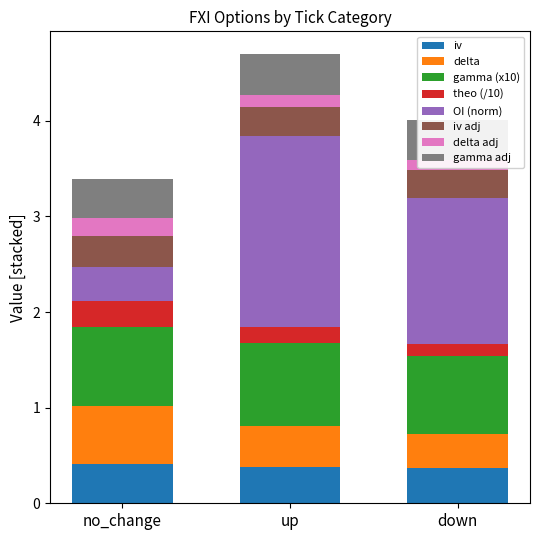

True or false: gamma_call has a value of 0.9 at up.

True